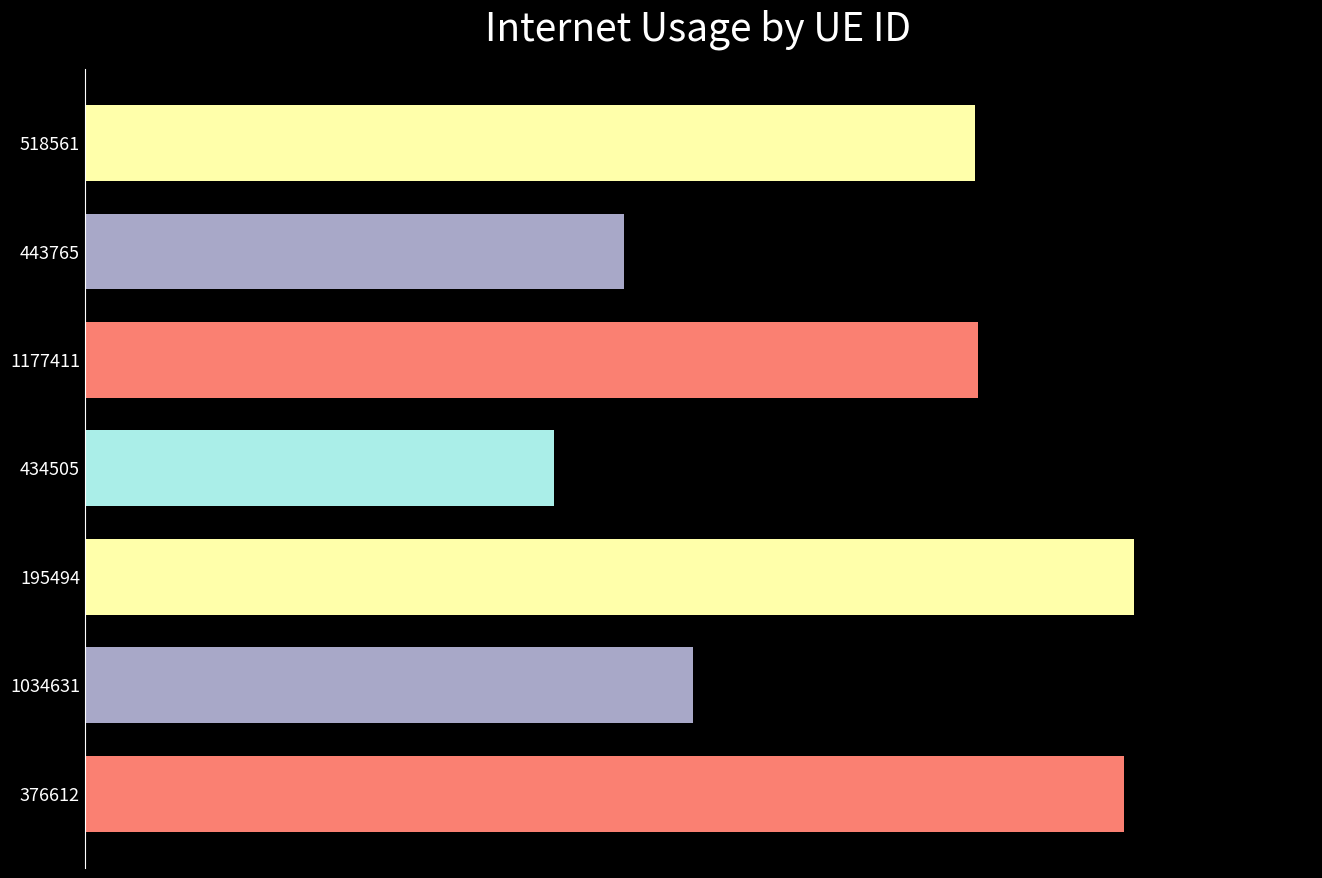

What is the difference between the maximum and minimum values?

0.1